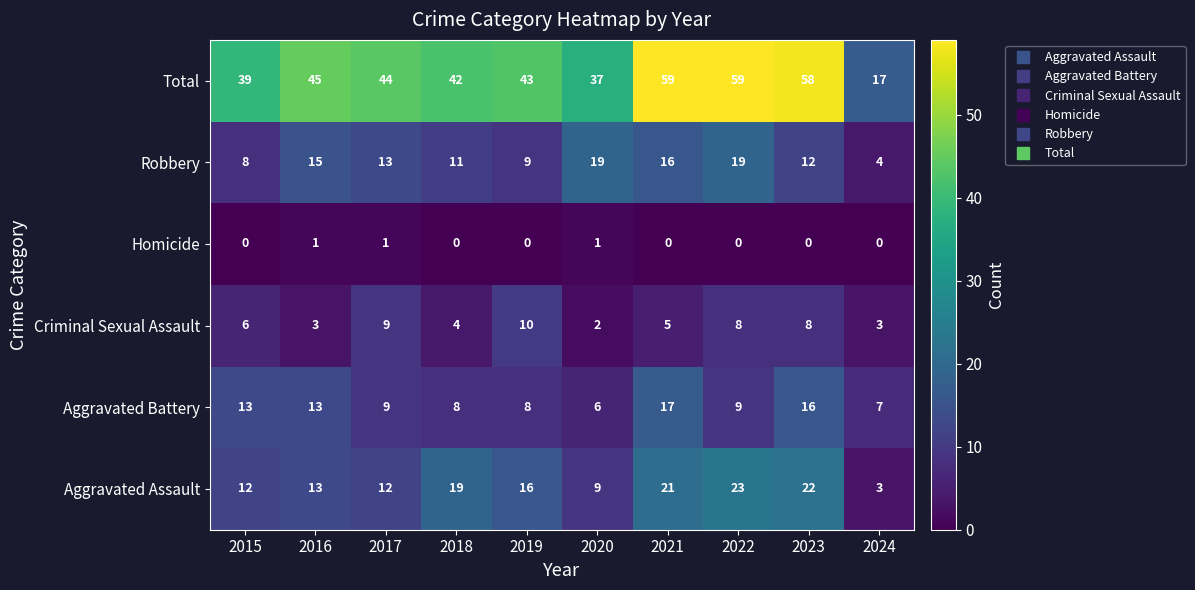

At 2020, list the series in order from largest to smallest.

Total, Robbery, Aggravated Assault, Aggravated Battery, Criminal Sexual Assault, Homicide